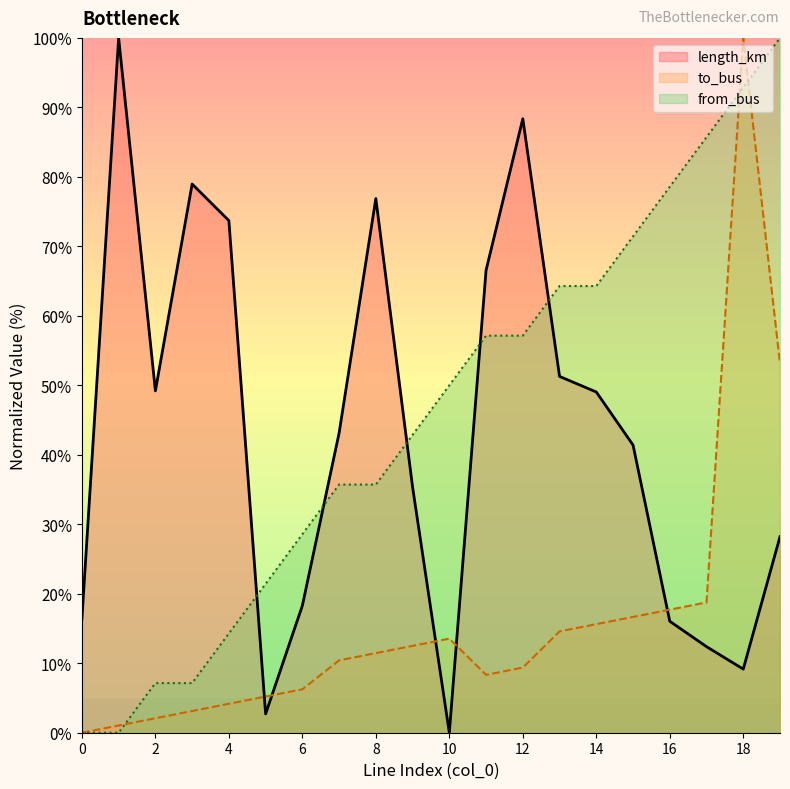

Between 9 and 16, which series saw the biggest shift?

from_bus